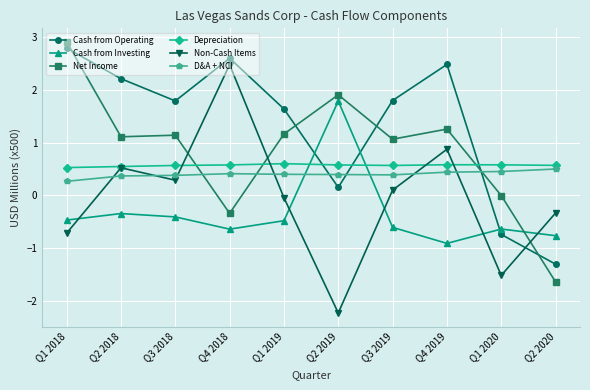

How many series are shown in this chart?

6